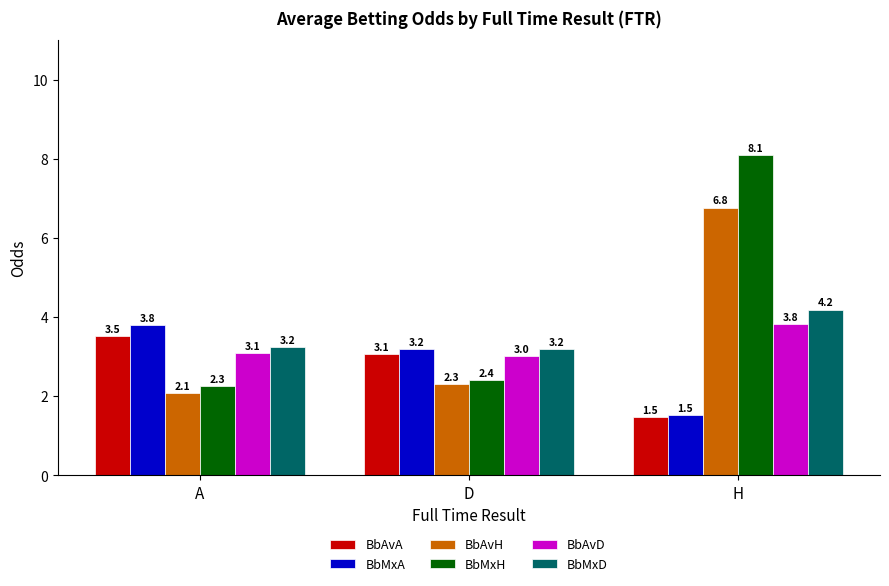

How many groups of bars are there?

3